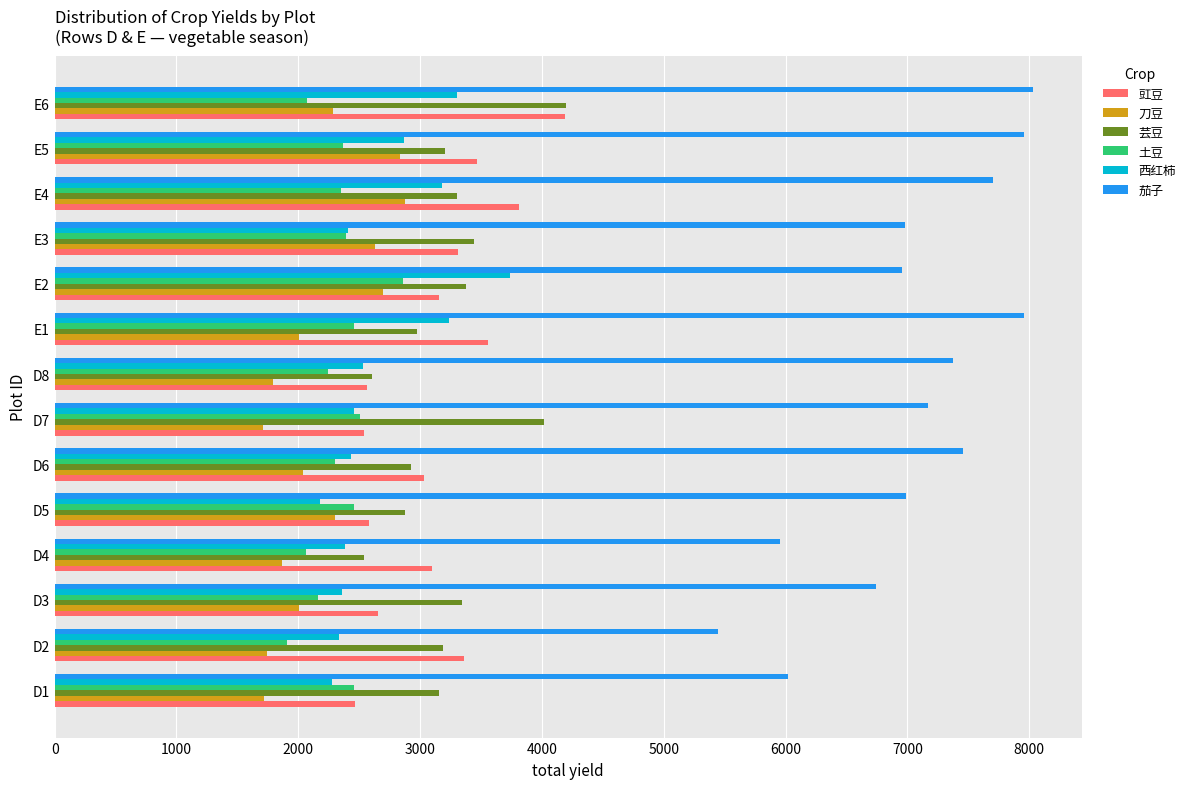

Which series has the largest total across all categories?

茄子